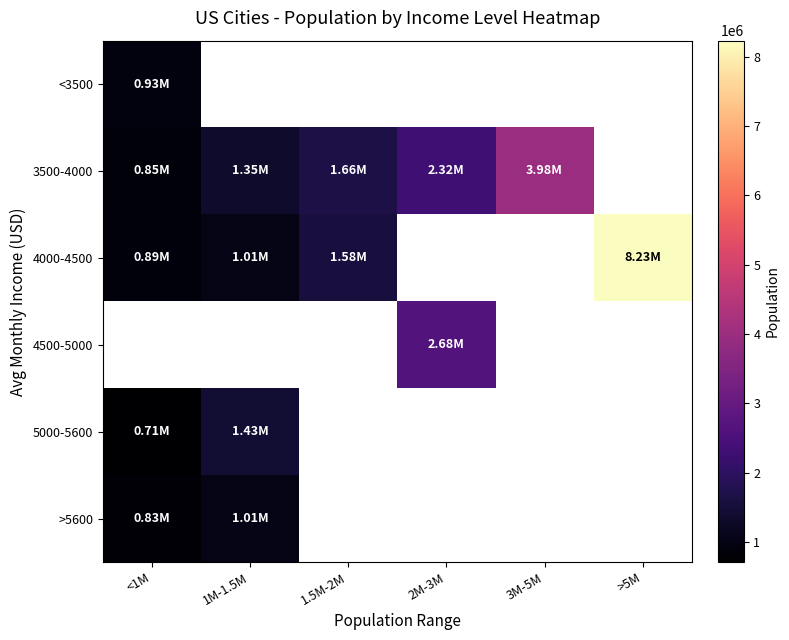

What is the minimum value for 5000-5600?

714153.0